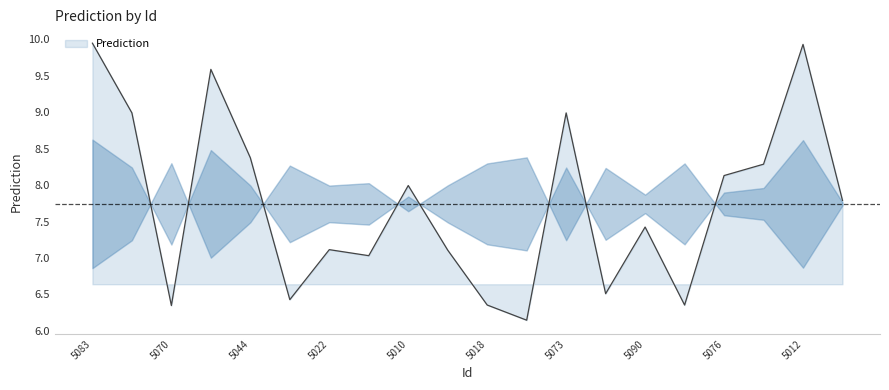

Where is the first local minimum?

5070